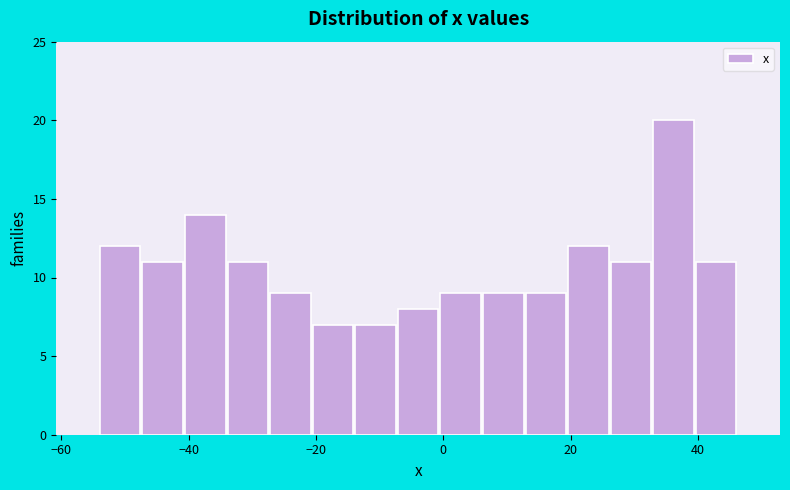

Around what value on the x-axis is the tallest bar? Give the approximate position of its centre, as read against the axis.

36